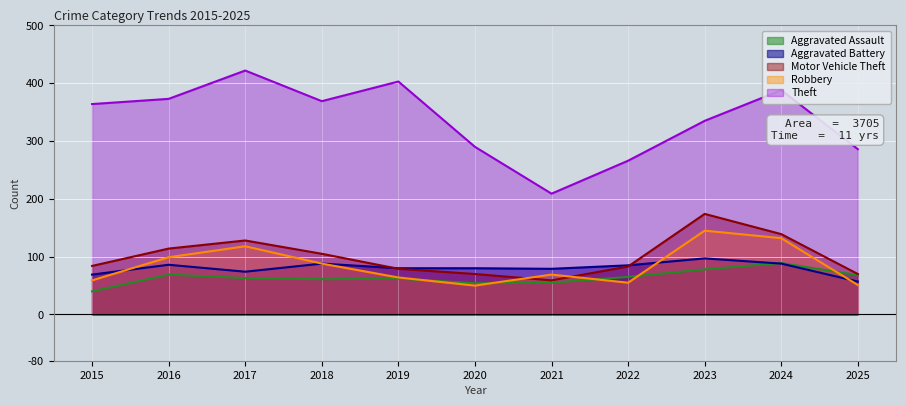

What is the value of the Theft point at the 2nd from the left?

373